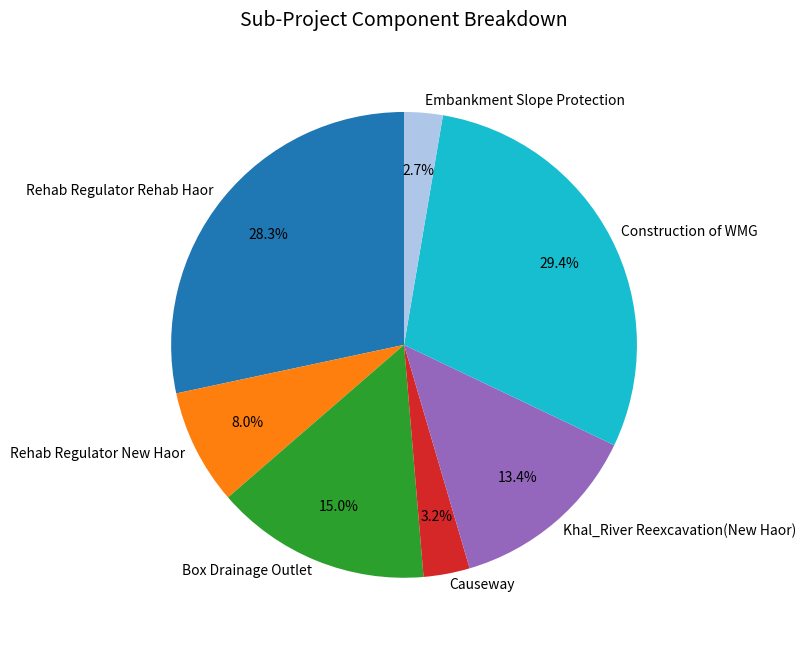

Does Khal_River Reexcavation(New Haor) account for over 50% of the chart?

No